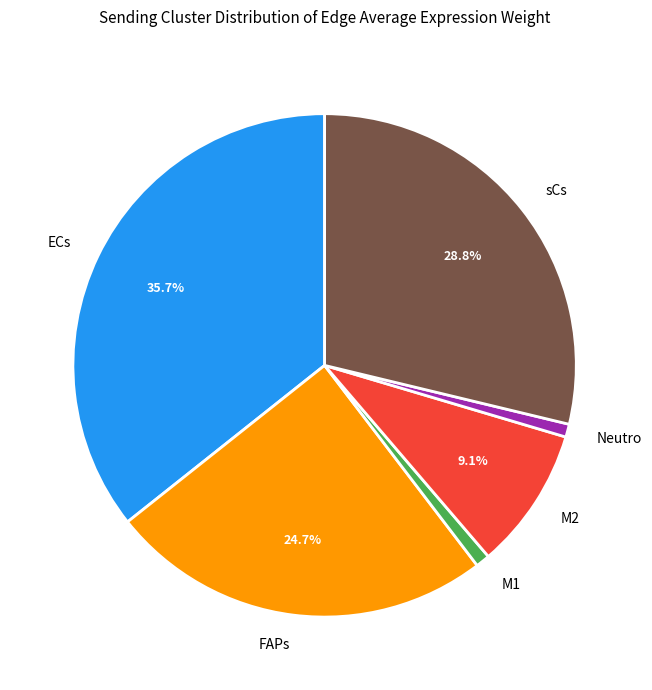

Which slice is the largest?

ECs